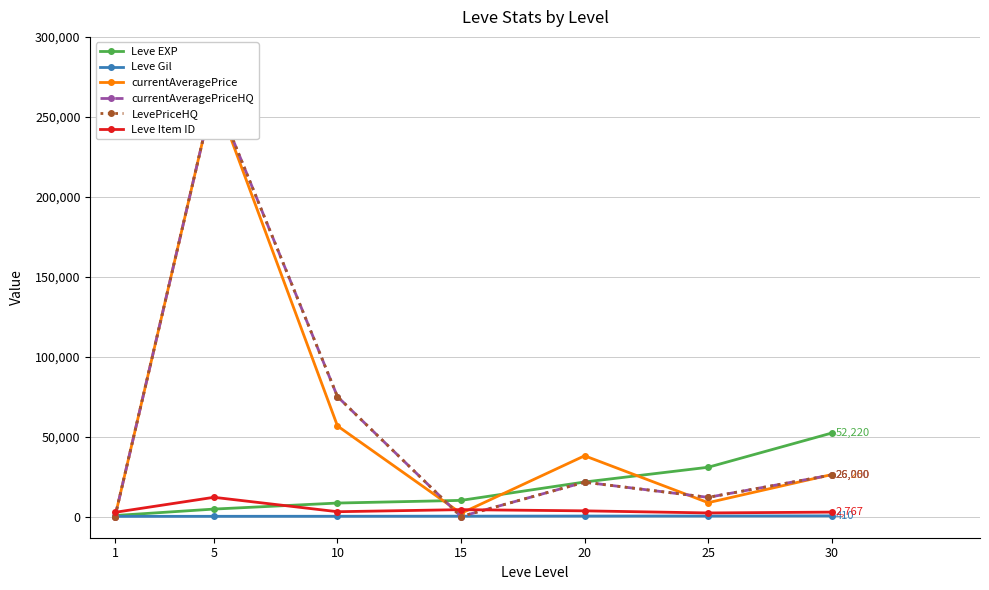

At which category is the sum across all series the highest?

5